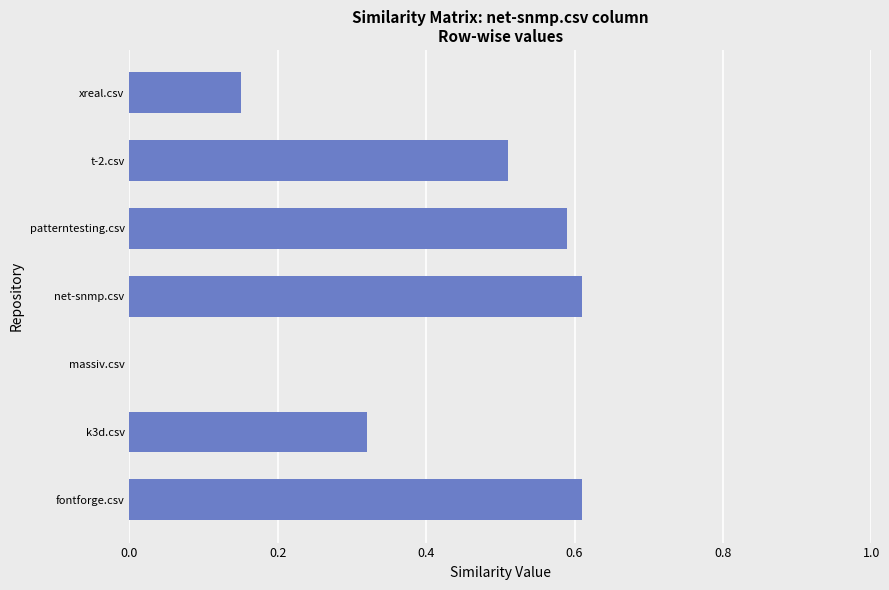

Between patterntesting.csv and t-2.csv, which is larger?

patterntesting.csv